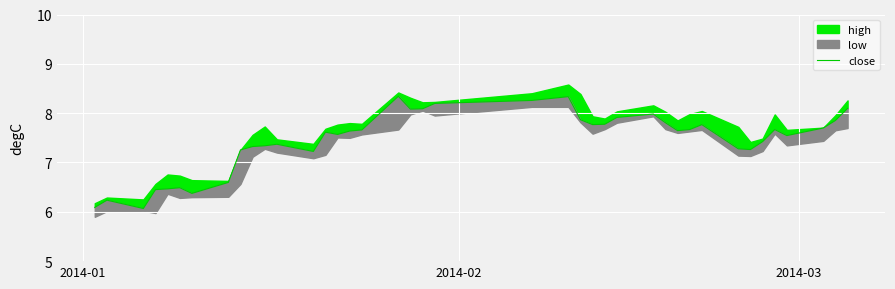

The chart shows a value of 13.7 at 16. True or false?

False